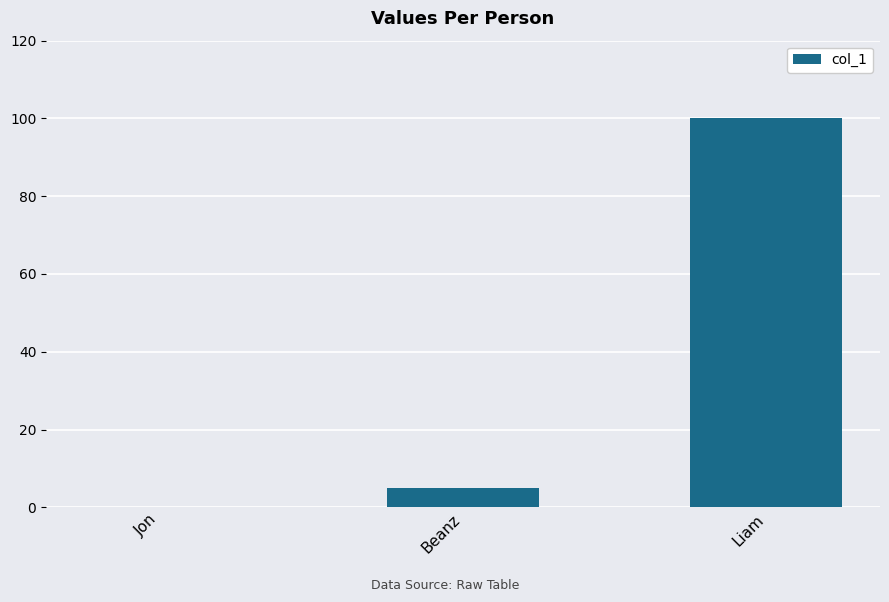

What is the change in value from Beanz to Liam?

+95